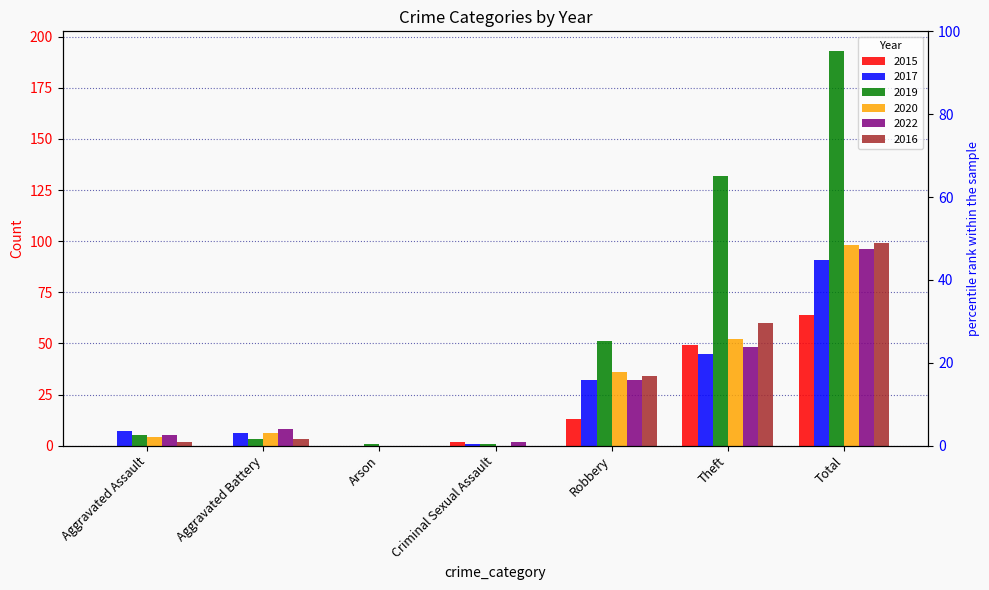

True or false: 2015 has a value of 0 at Arson.

True